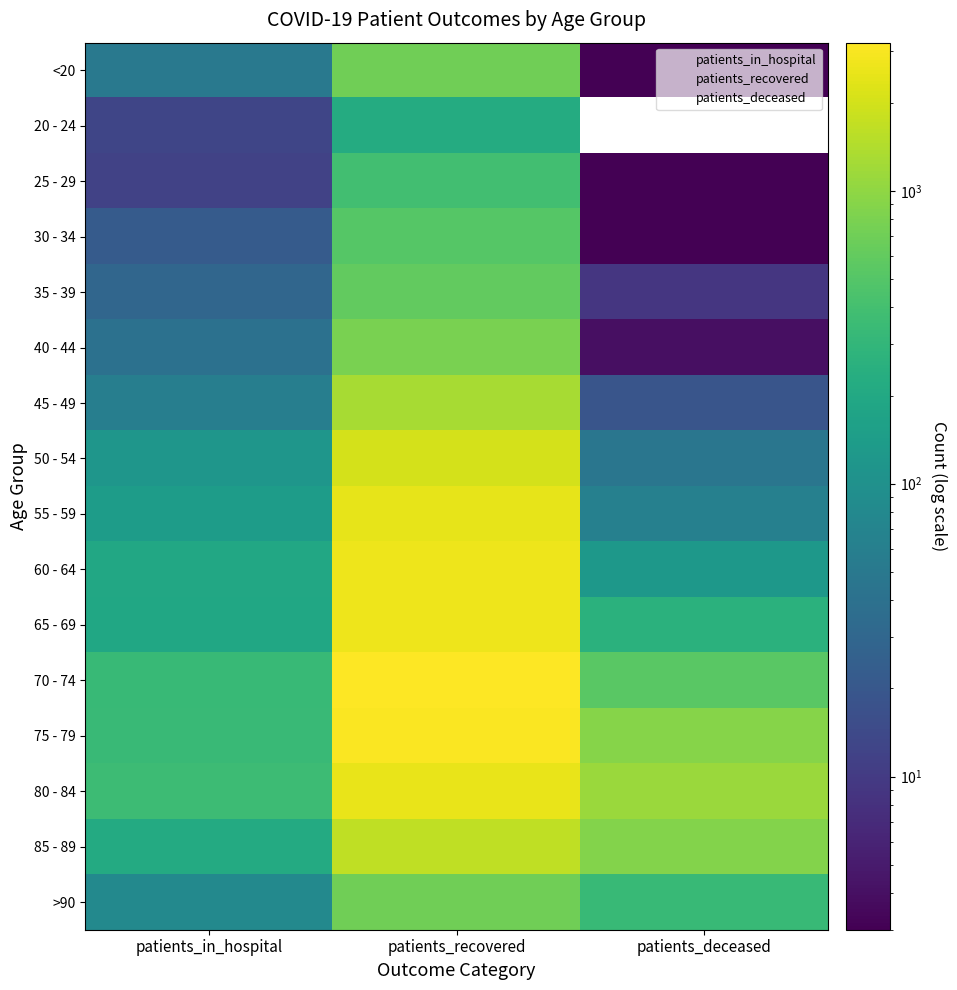

Which has a higher value, patients_in_hospital or patients_recovered?

patients_recovered